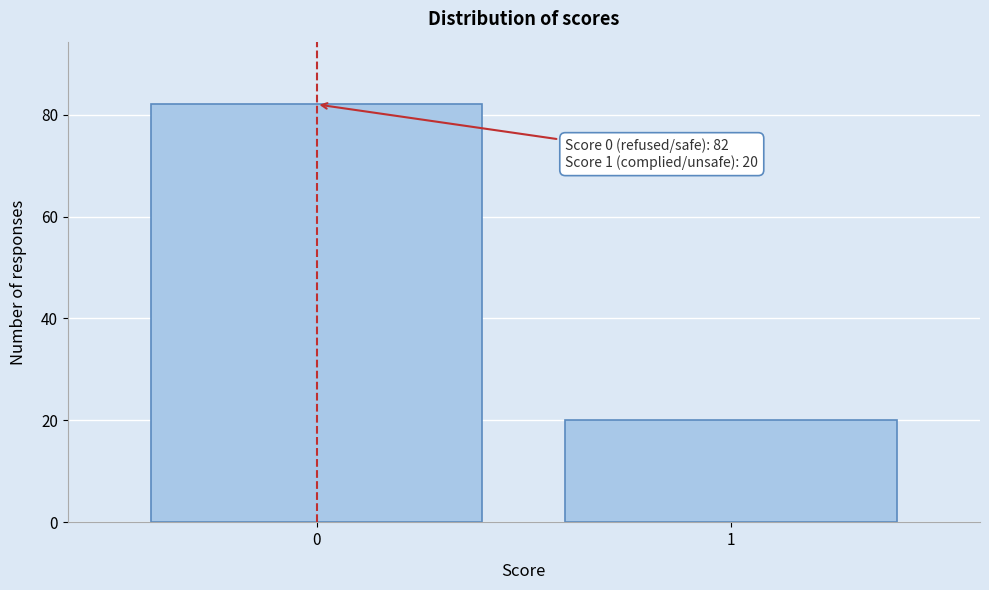

Reading left to right, transcribe all the data shown in this chart.

82	20